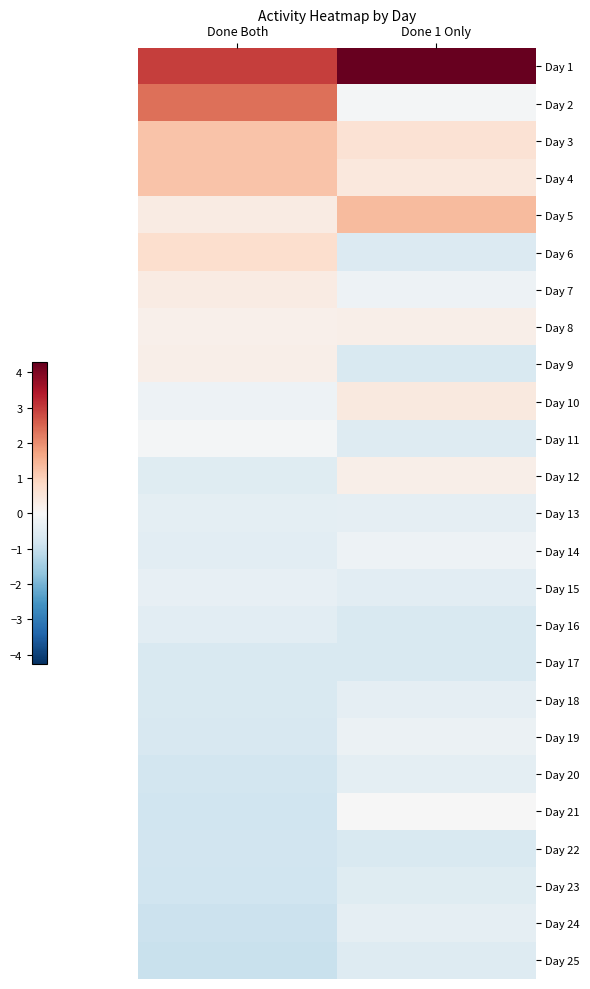

At which category is the sum across all series the highest?

Done 1 Only